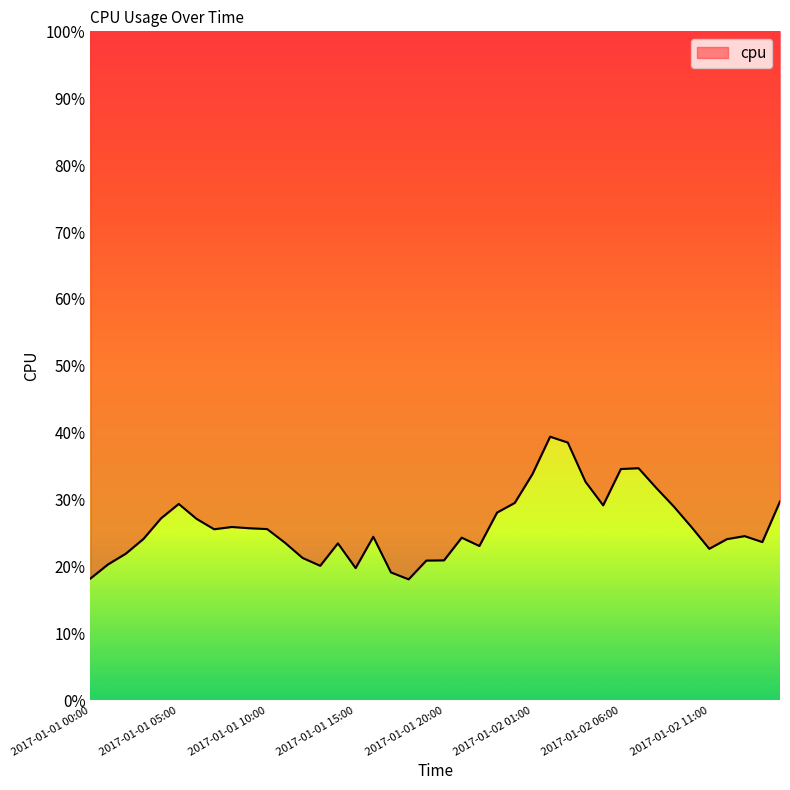

What is the label of the 24th point from the left?

2017-01-01 23:00